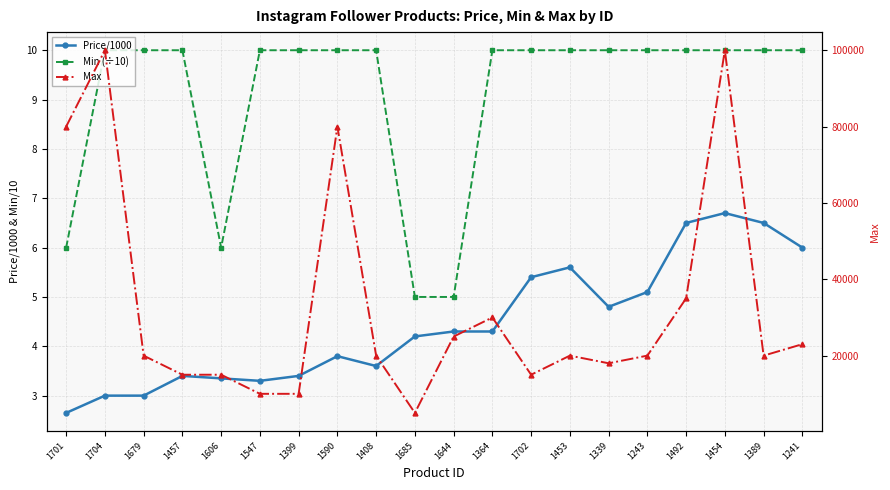

What value does the Price/1000 series have at 1547?

3.3